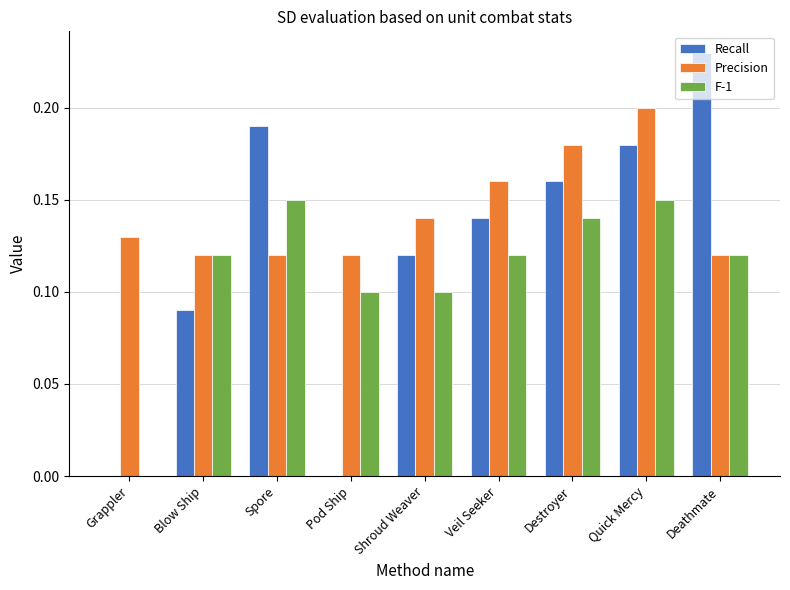

What is the total value across all series at Quick Mercy?

0.5